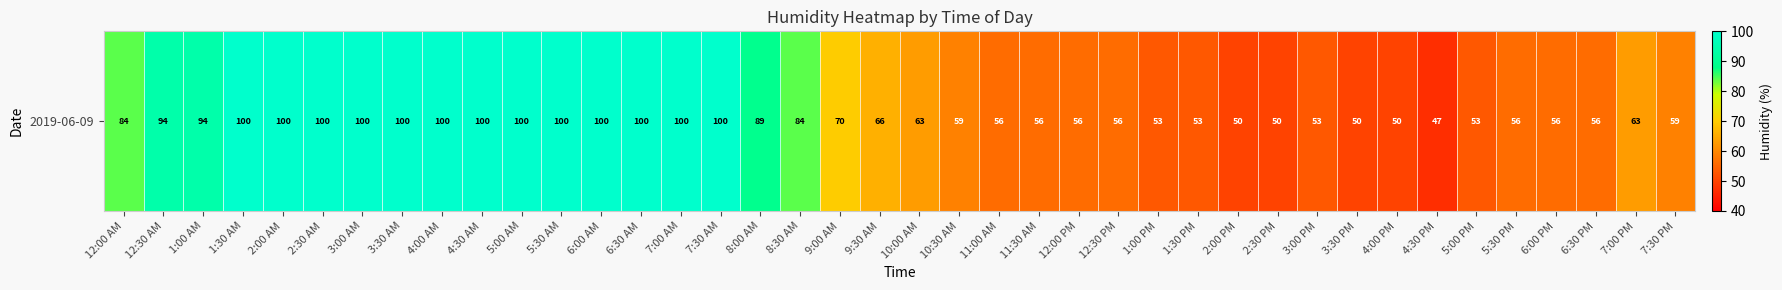

What is the average value?

74